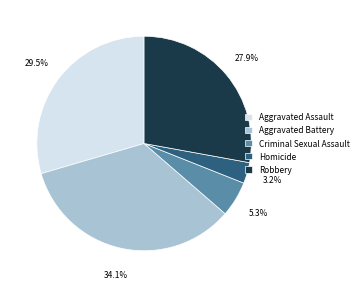

Is Robbery the majority of the pie?

No